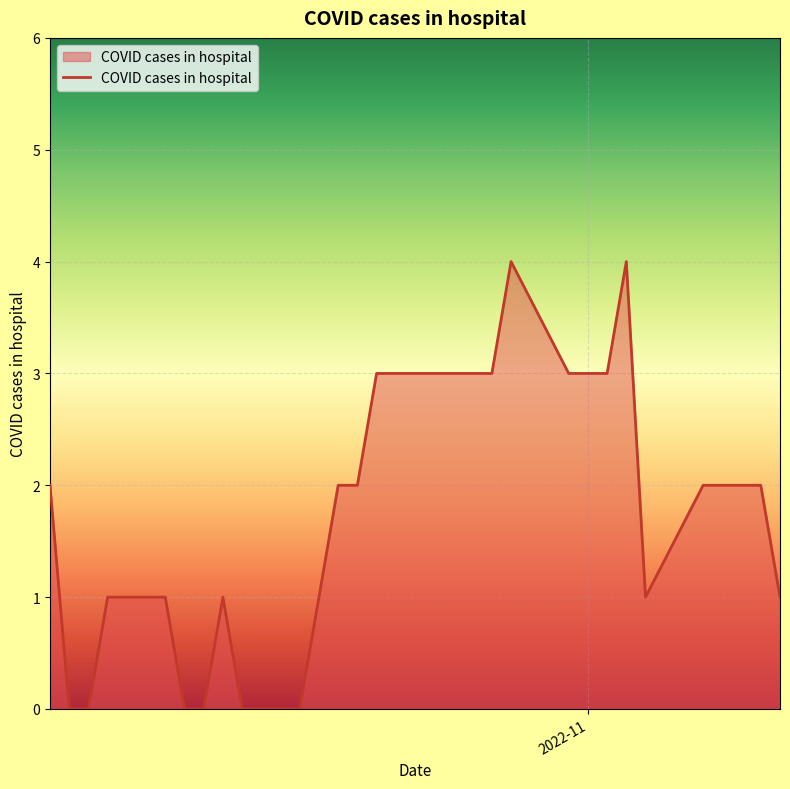

What is the greatest value displayed?

4